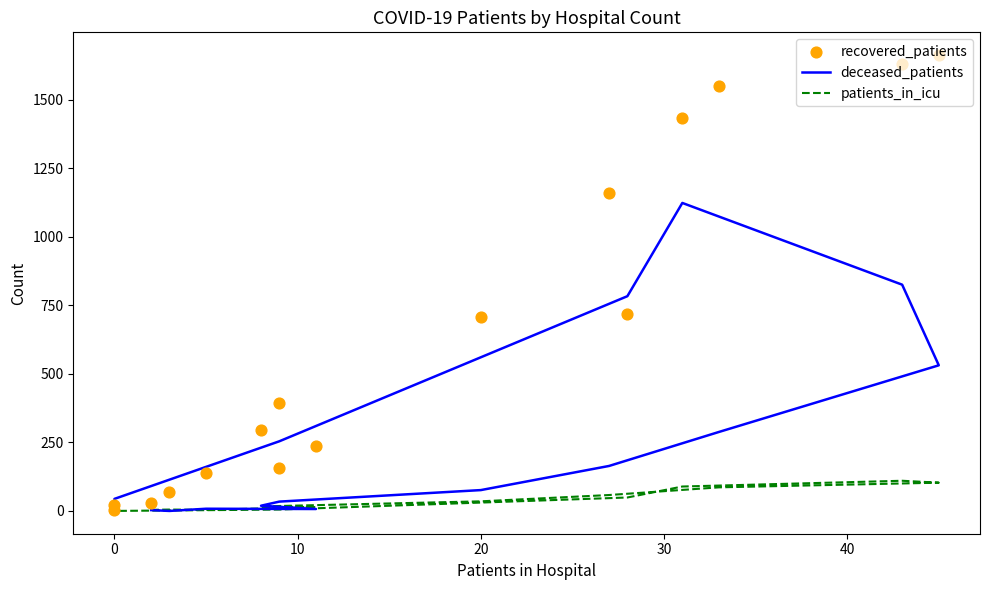

Which series contains the highest Y value?

recovered_patients